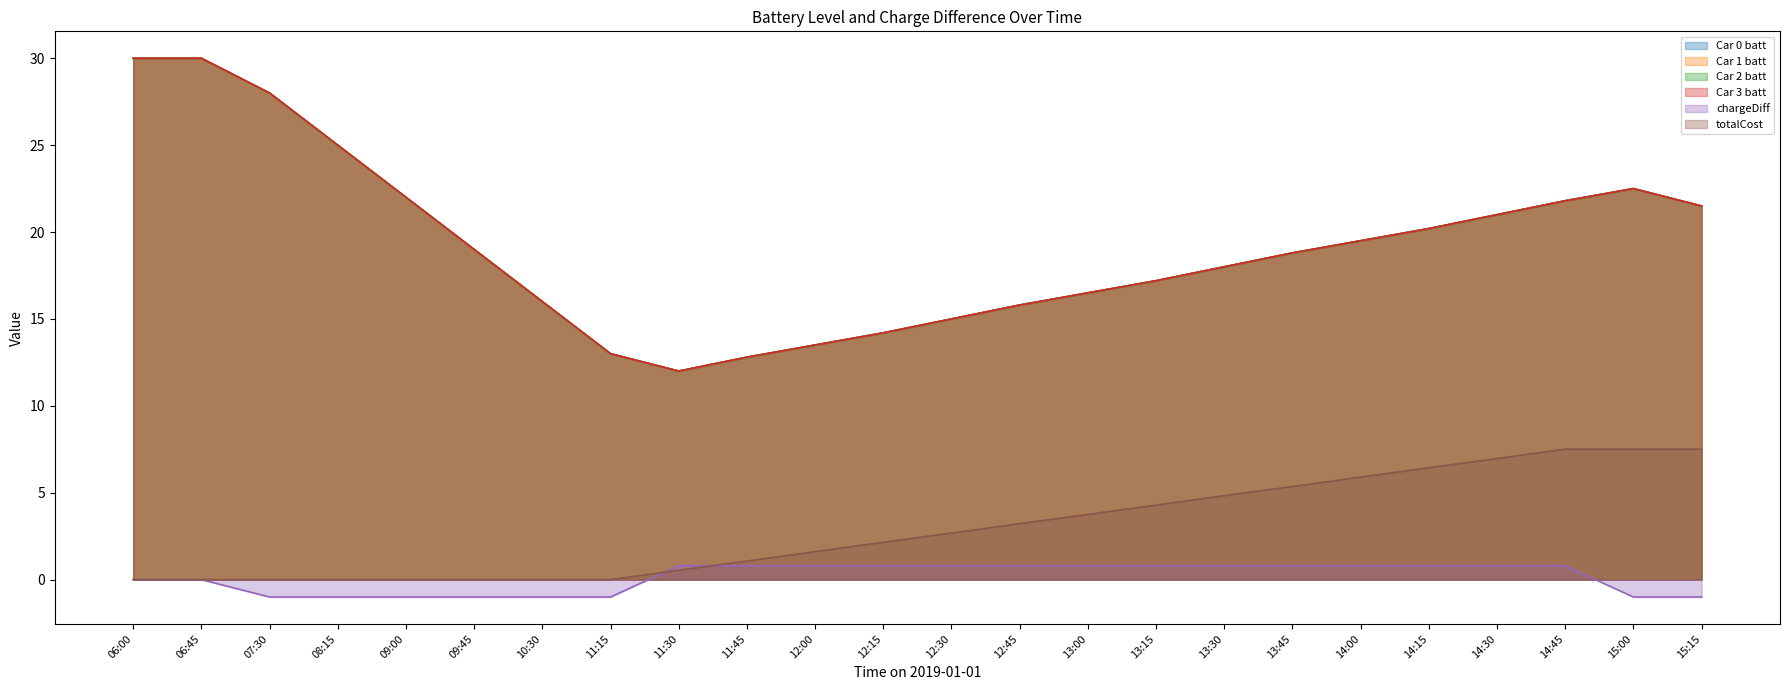

At 13:00, list the series in order from smallest to largest.

chargeDiff, totalCost, Car 0 batt, Car 1 batt, Car 2 batt, Car 3 batt